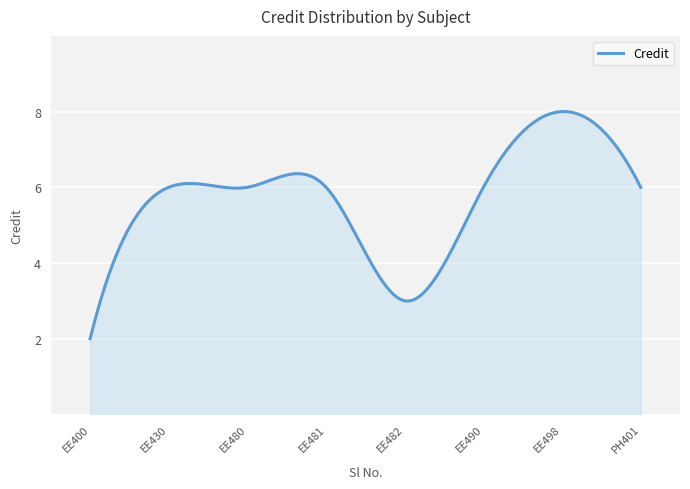

What is the minimum value shown in the chart?

2.0